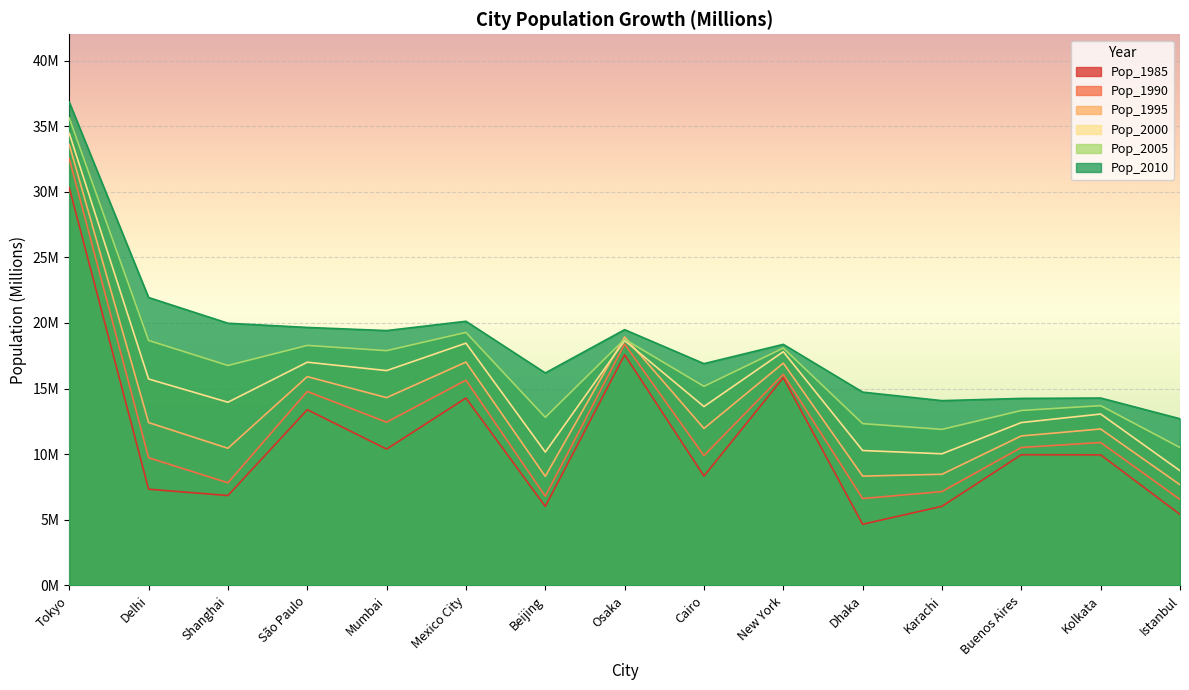

What is the label of the 7th point from the right?

Cairo